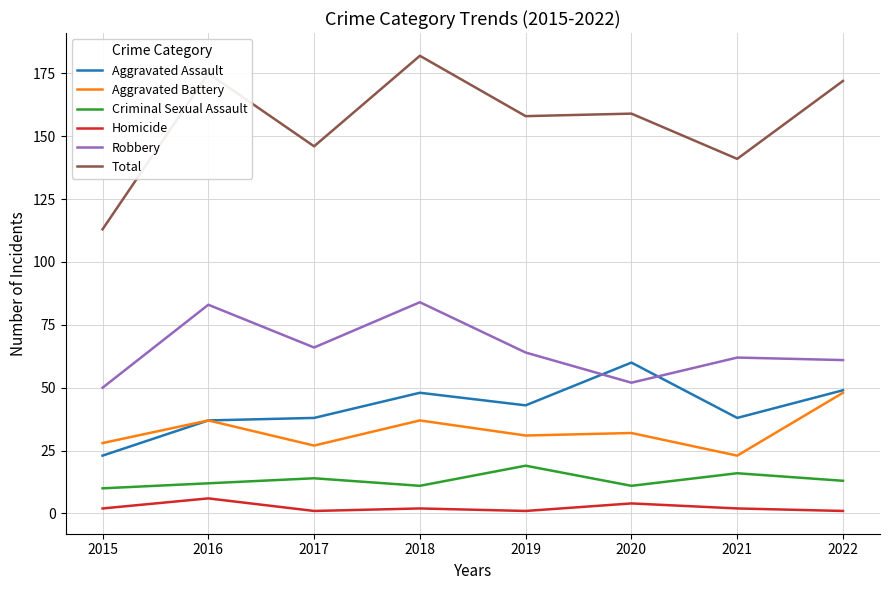

Which series has the largest range (max minus min)?

Total